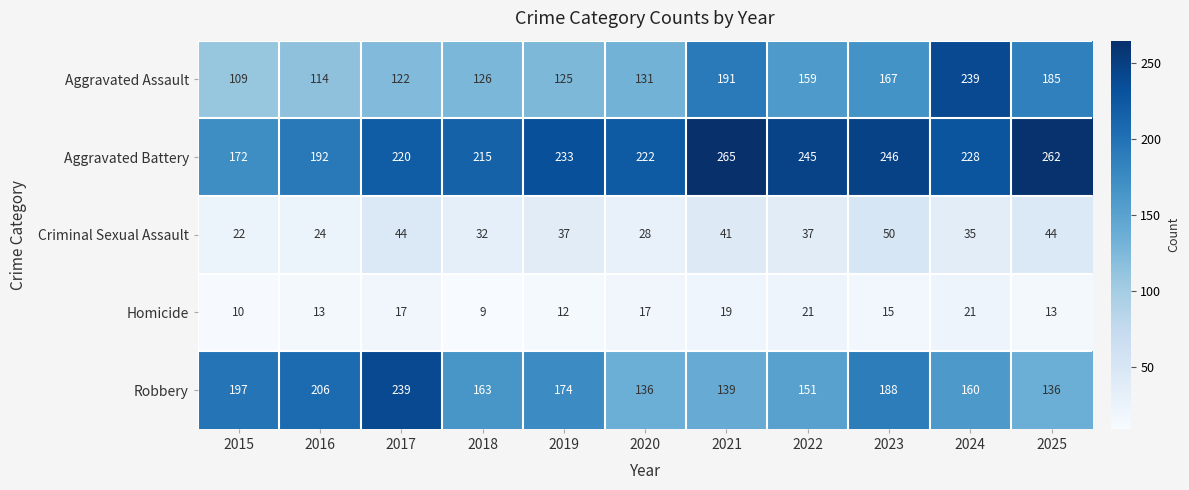

At which category is the sum across all series the highest?

2024